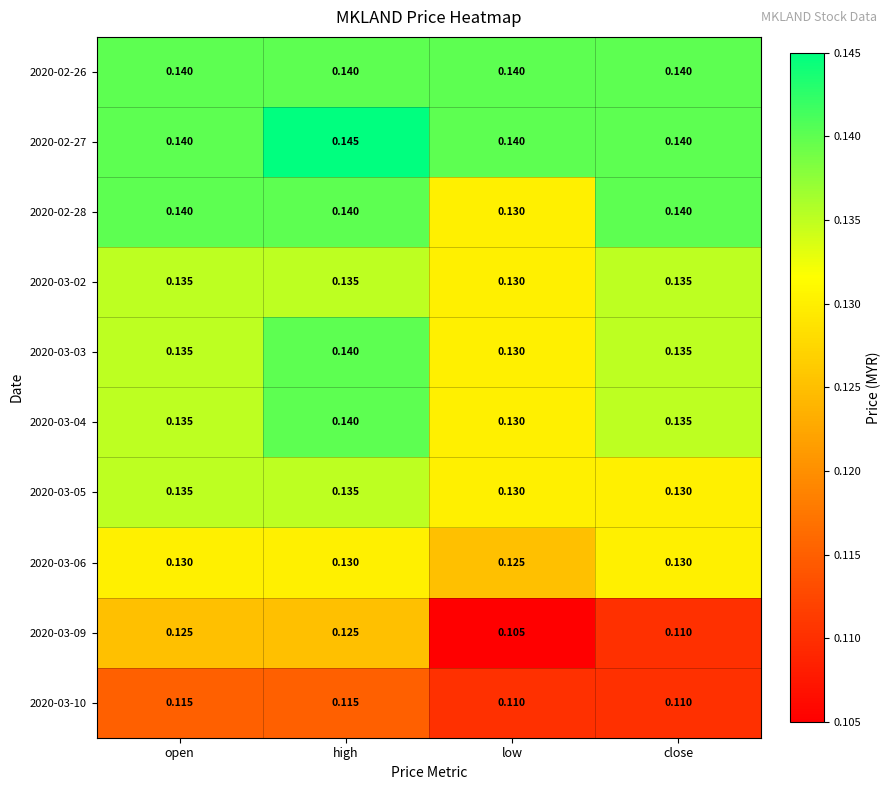

Is the value of 2020-03-03 at open greater than the value of 2020-03-06 at close?

Yes